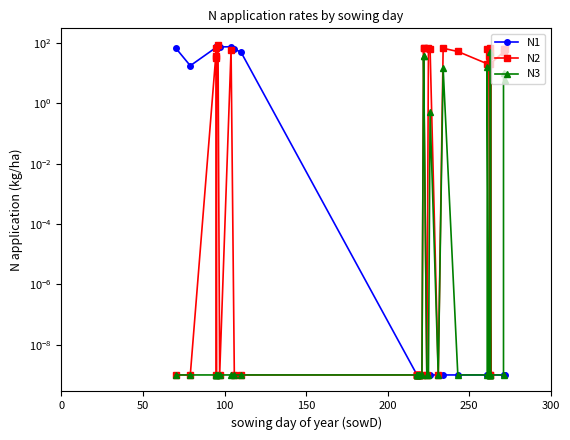

How many series are shown in this chart?

3